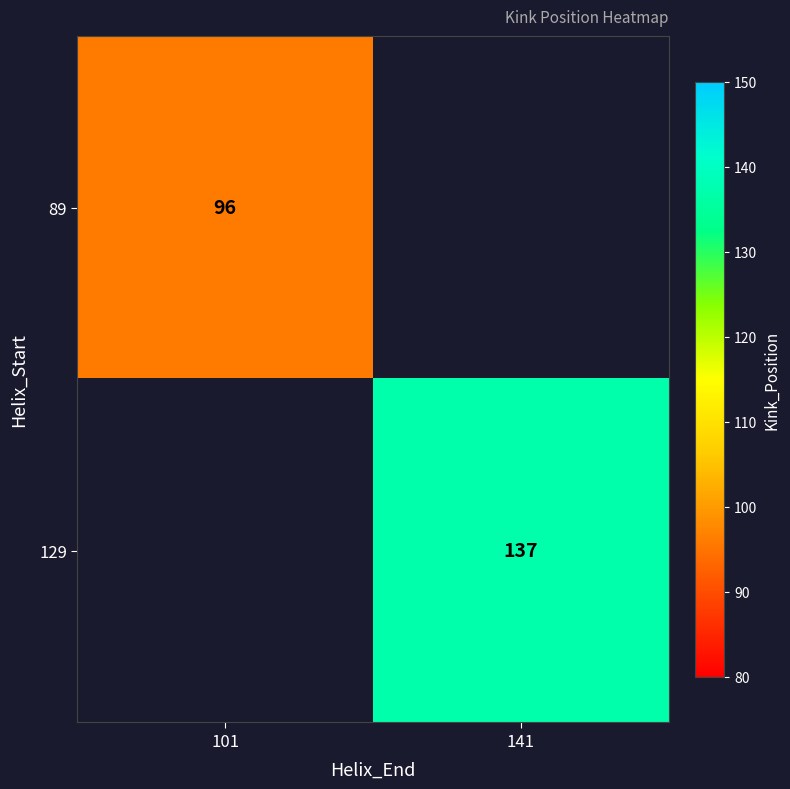

At how many categories does at least one series exceed 129?

1